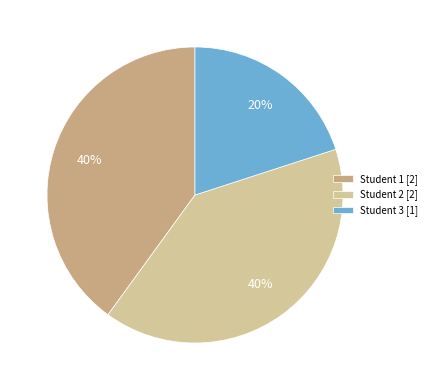

To the nearest percent, what portion does Student 3 represent?

20%